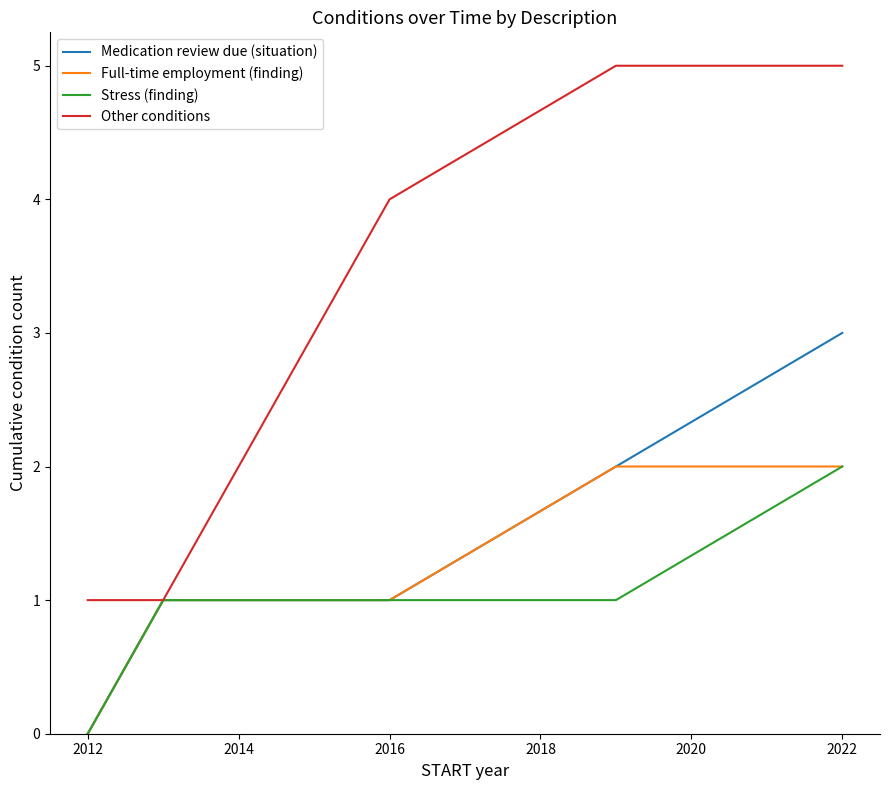

What is the maximum value shown in the chart?

5